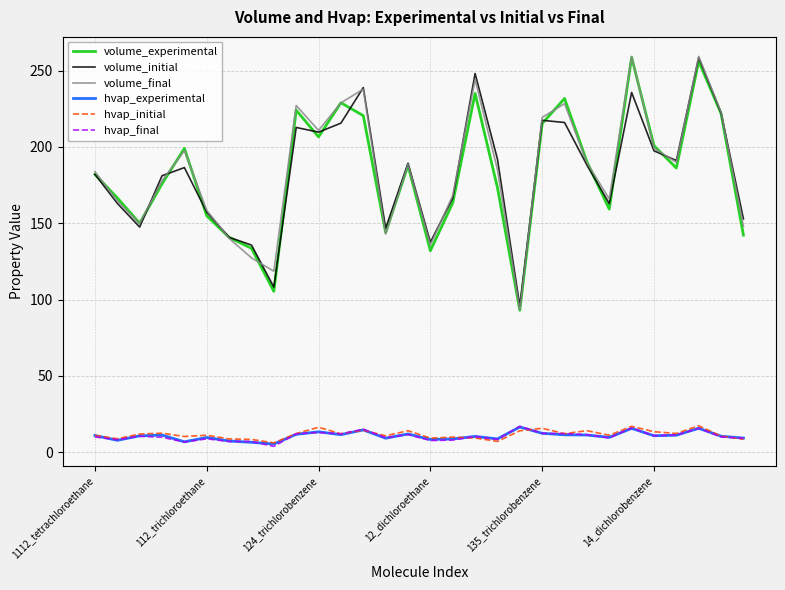

Which series has the largest range (max minus min)?

volume_final